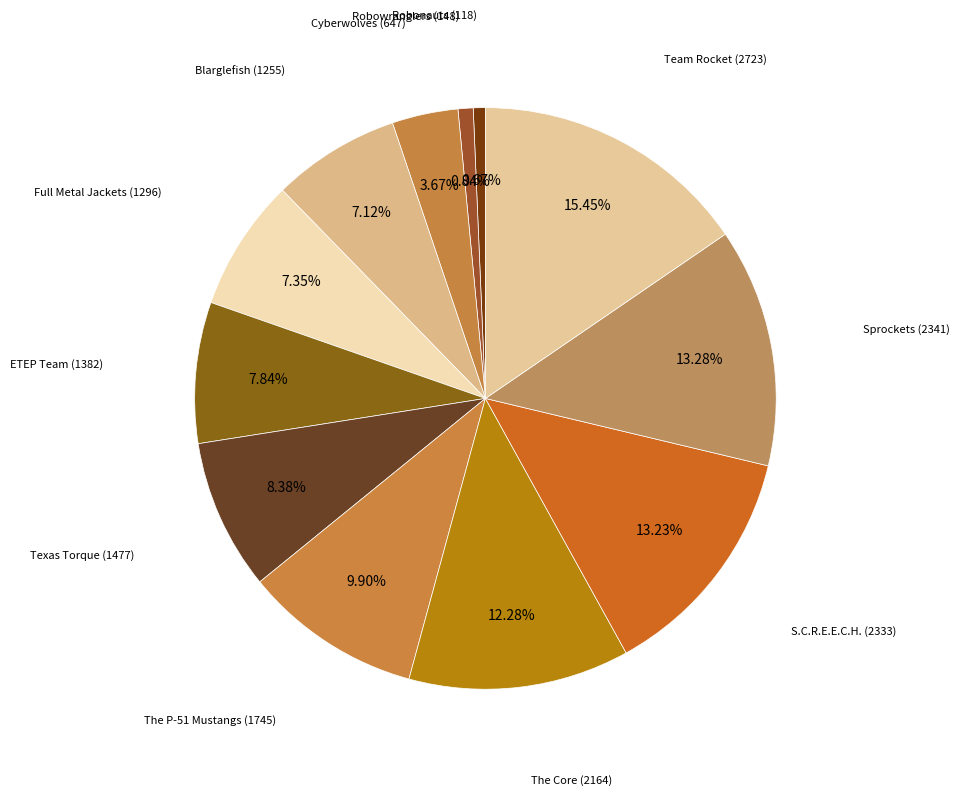

Do ETEP Team and Cyberwolves together represent more than half of the pie?

No